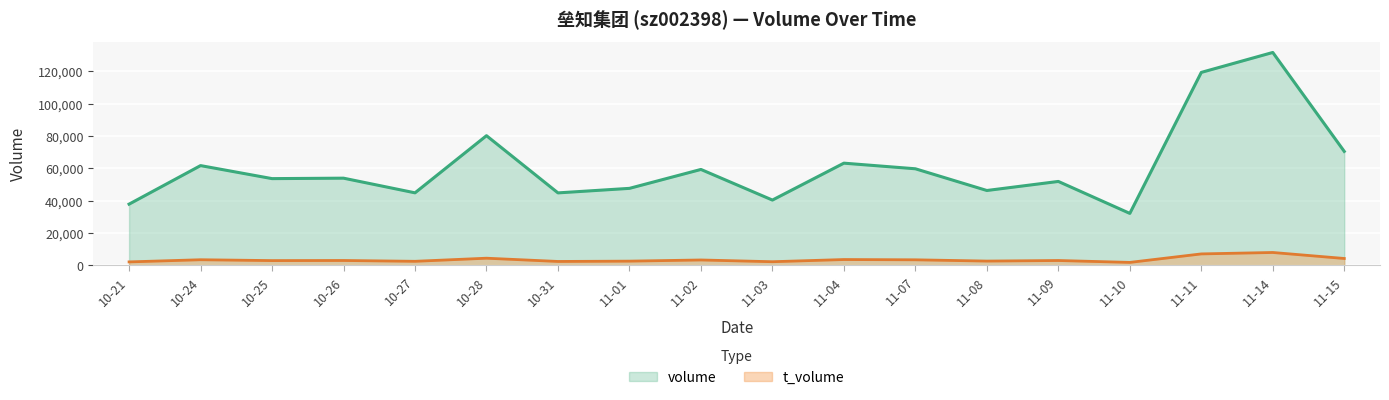

Rank the series by their average value, from lowest to highest.

t_volume, volume